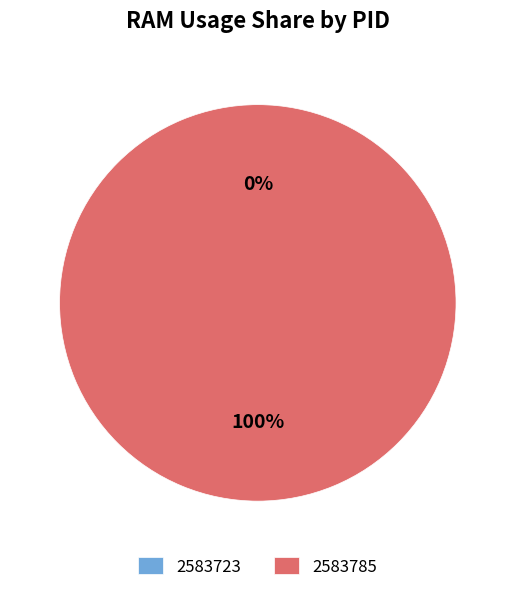

To the nearest percent, what is the combined percentage of 2583723 and 2583785?

100%